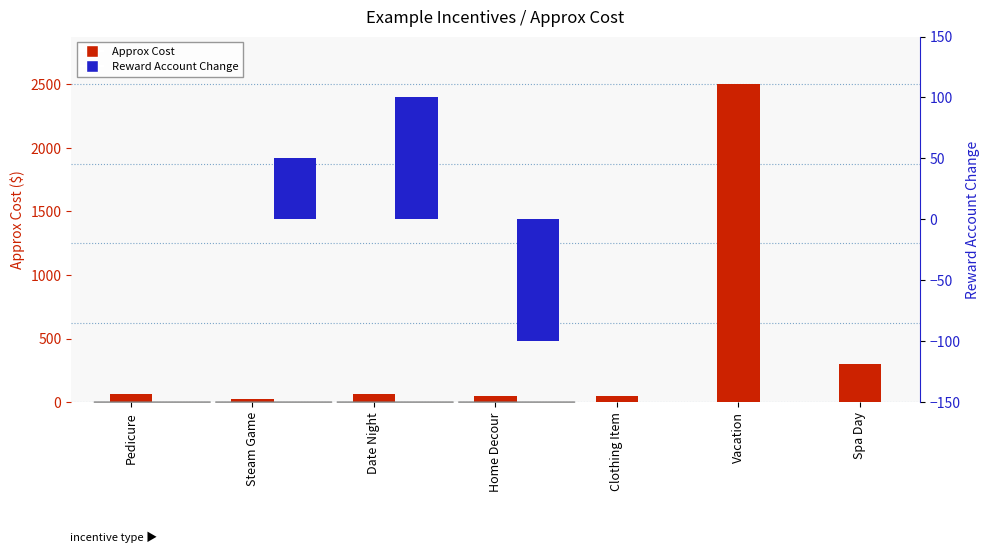

What is the ratio of the value at Pedicure to the value at Home Decour?

1.2